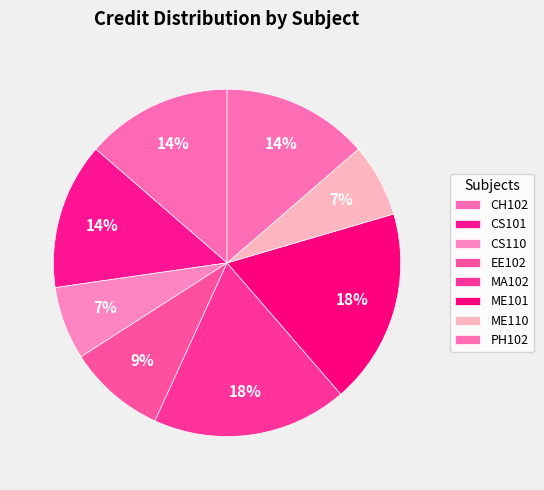

Combined, what portion of the pie is EE102 and MA102?

27.3%